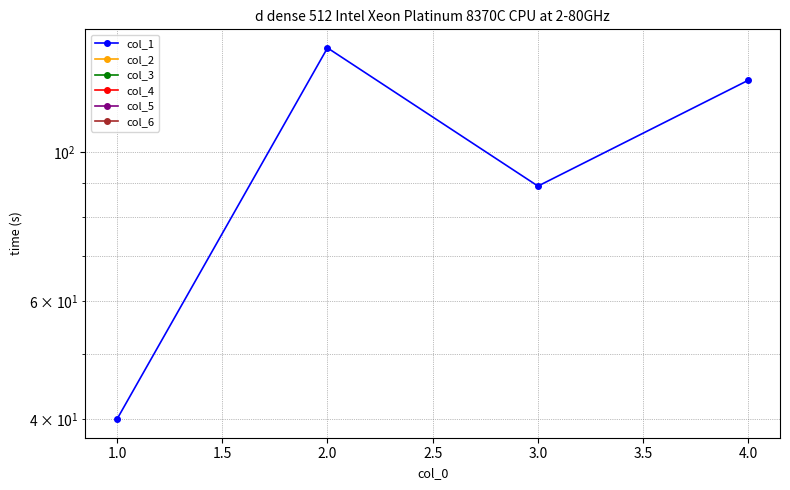

List the series in order of their overall mean, highest first.

col_1, col_2, col_3, col_4, col_5, col_6